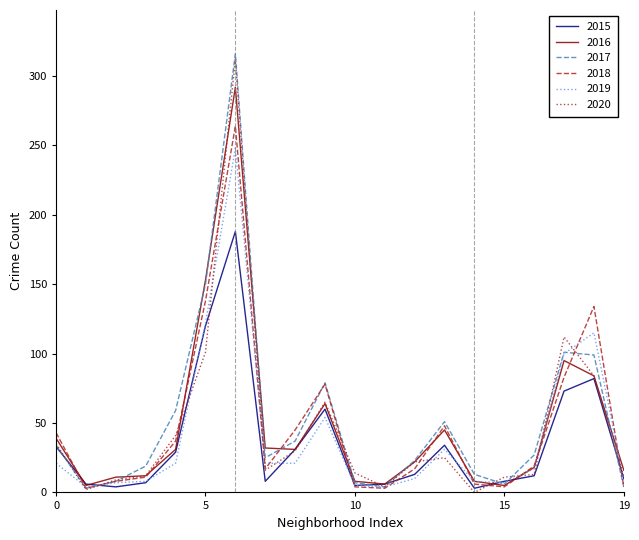

What is the greatest value displayed?

316